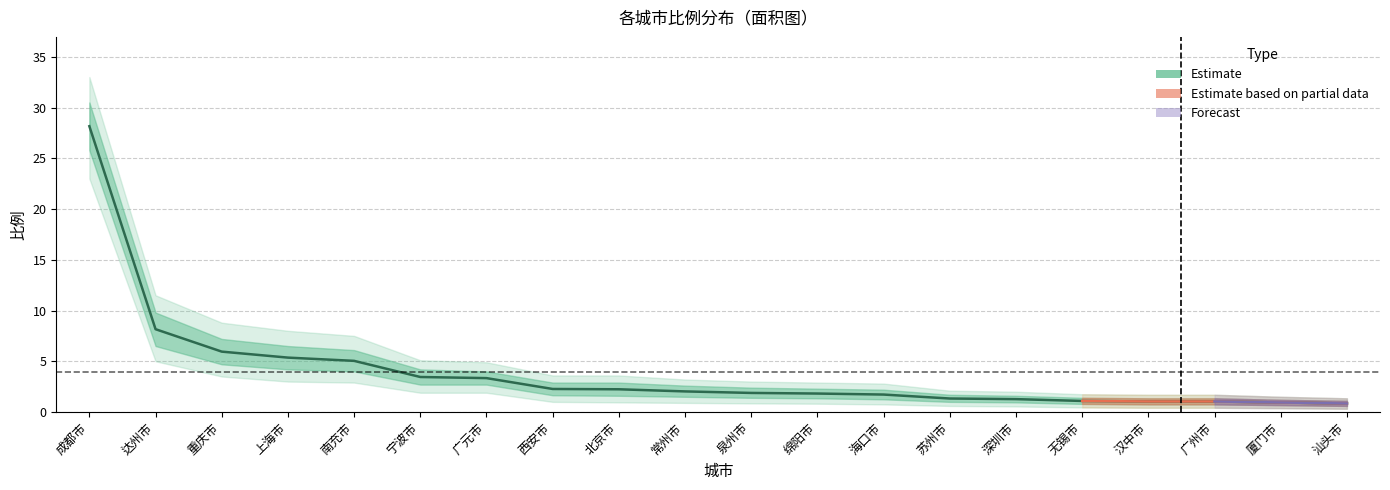

What is the sum of all 比例_upper values?

93.3